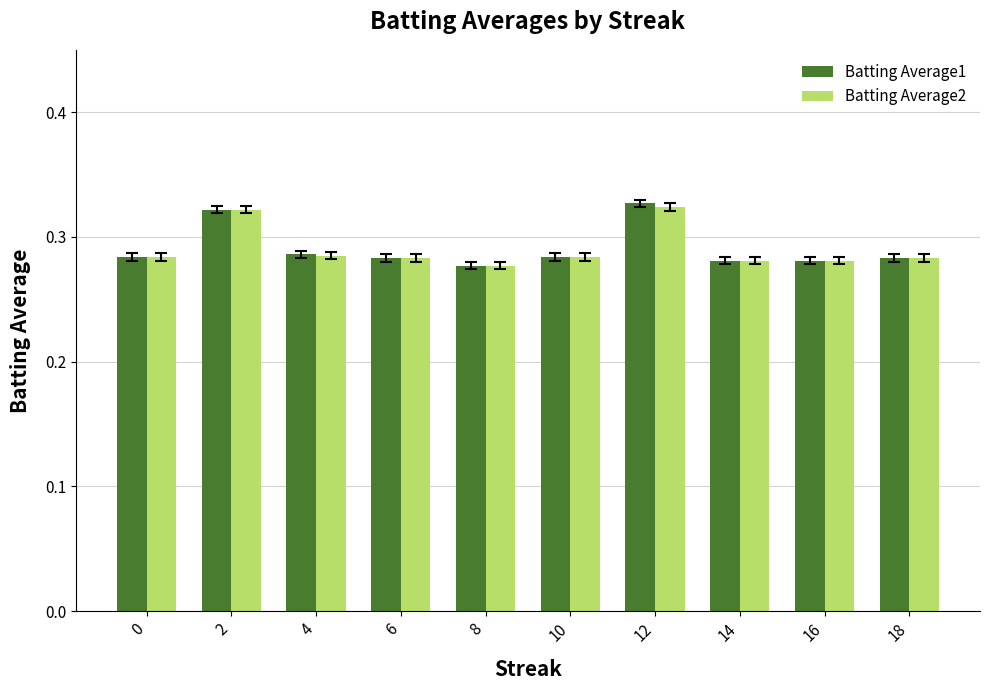

At which label does Batting Average1 reach its minimum?

8